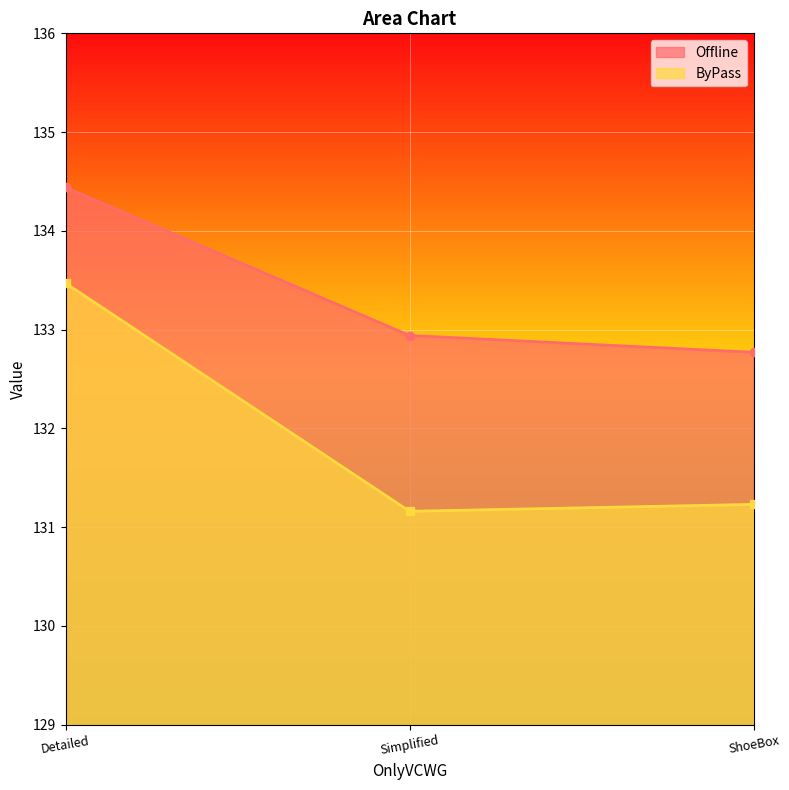

Which series changed the most between Detailed and ShoeBox?

ByPass